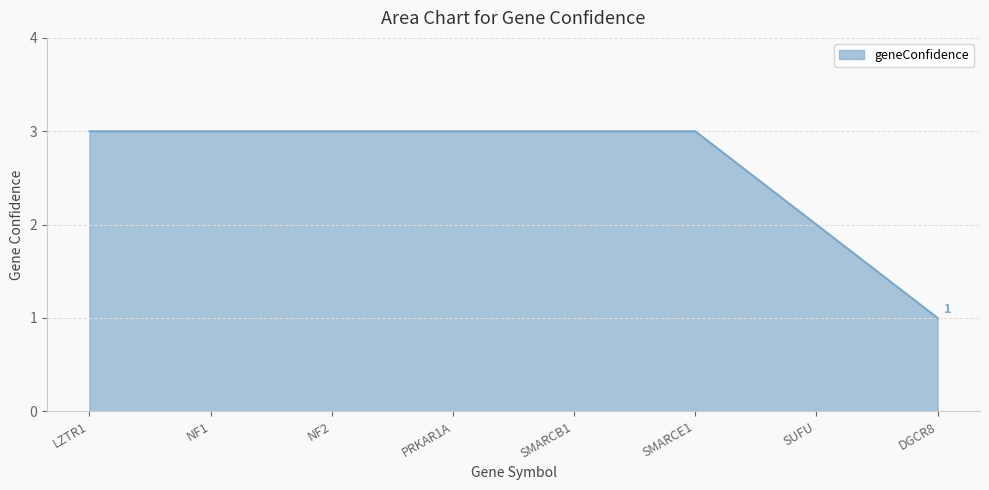

What is the maximum value shown in the chart?

3